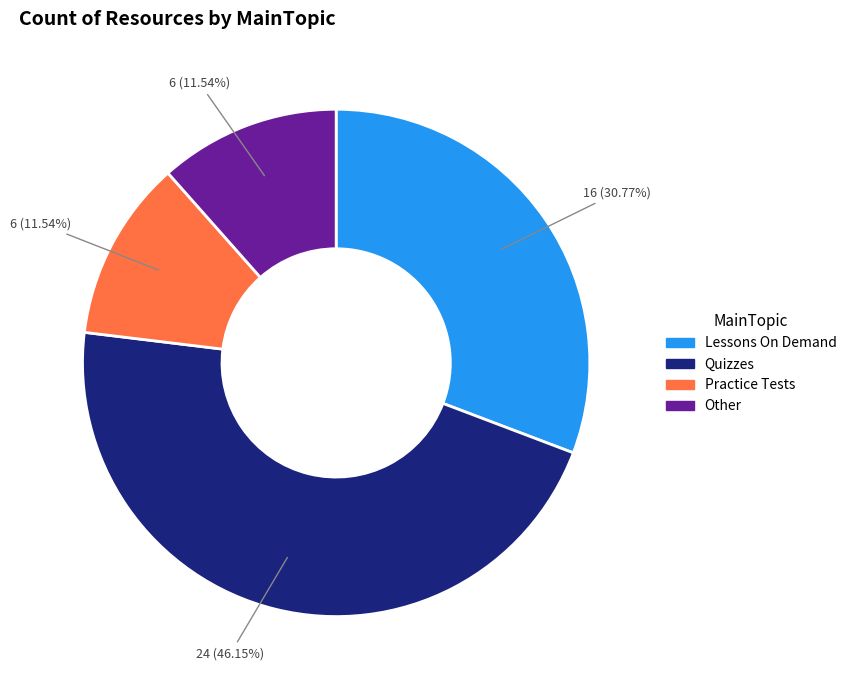

To the nearest percent, what is the average slice percentage?

25%